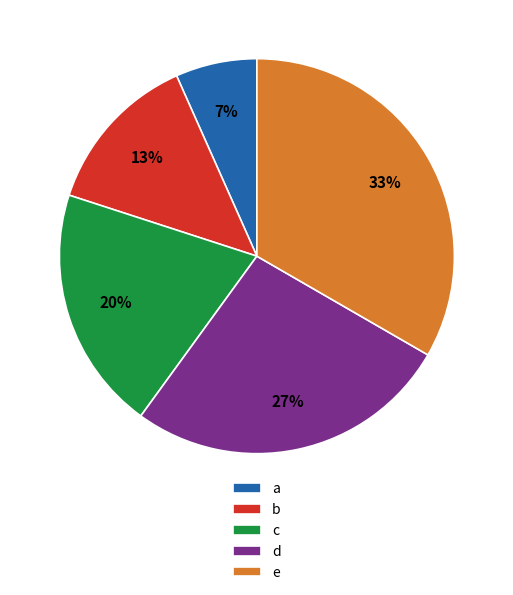

True or false: b accounts for 2% of the total.

False